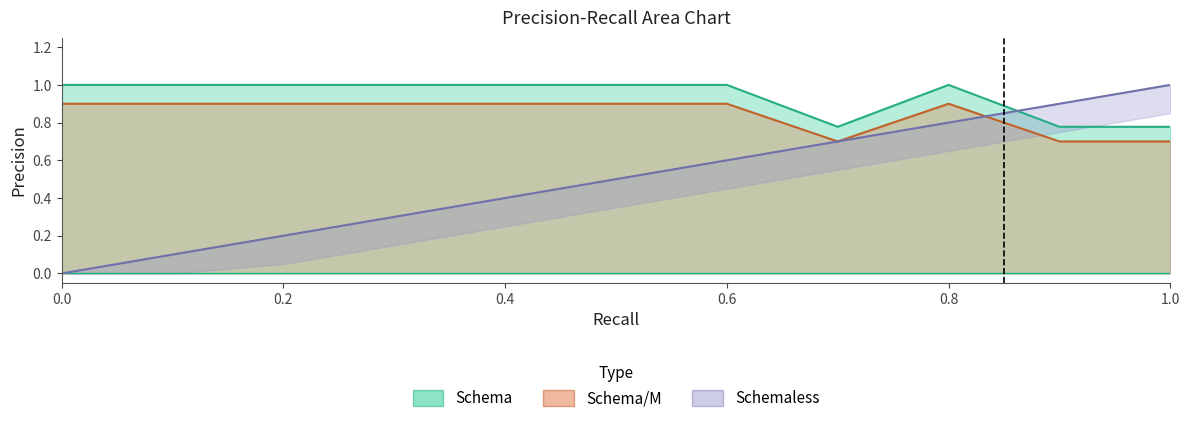

What is the difference between the second highest and minimum values in the Schema/M series?

0.2